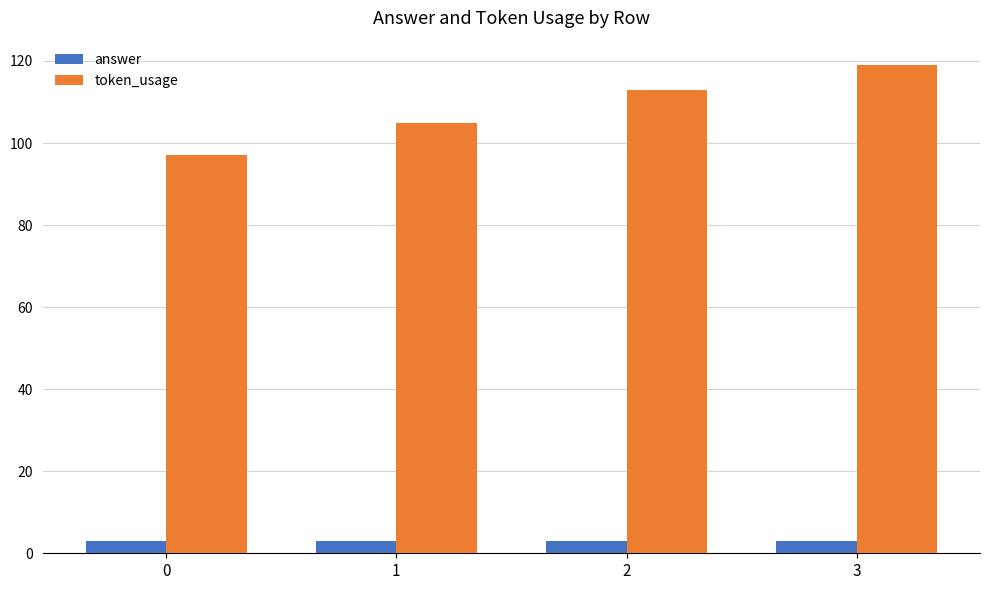

Rank the series by their maximum value, from lowest to highest.

answer, token_usage